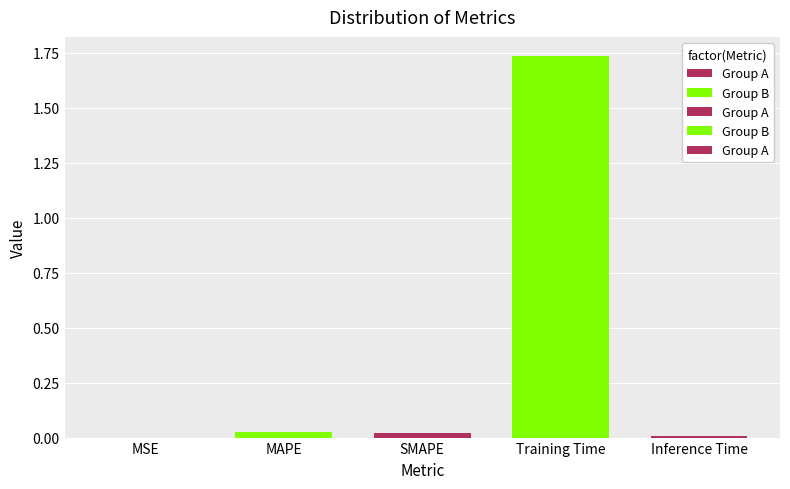

Count the number of categories in the chart.

5